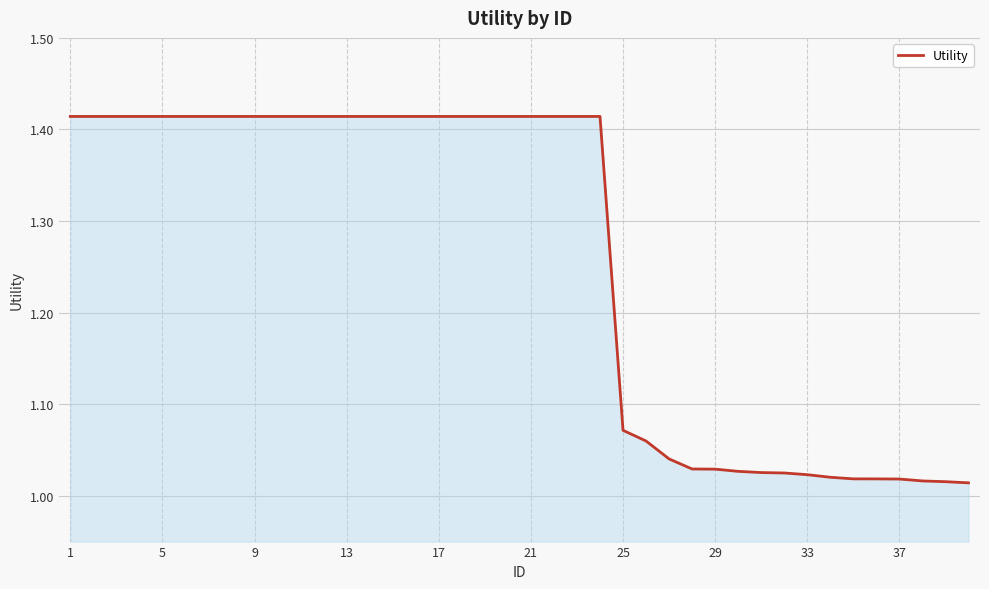

True or false: the data shows 0.8 at 5.

False